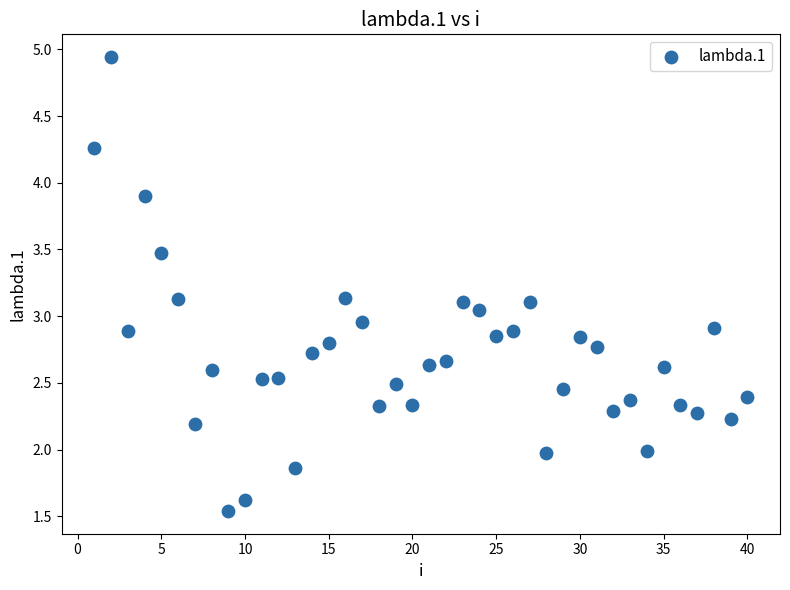

What is the range of Y values (max minus min)?

3.4